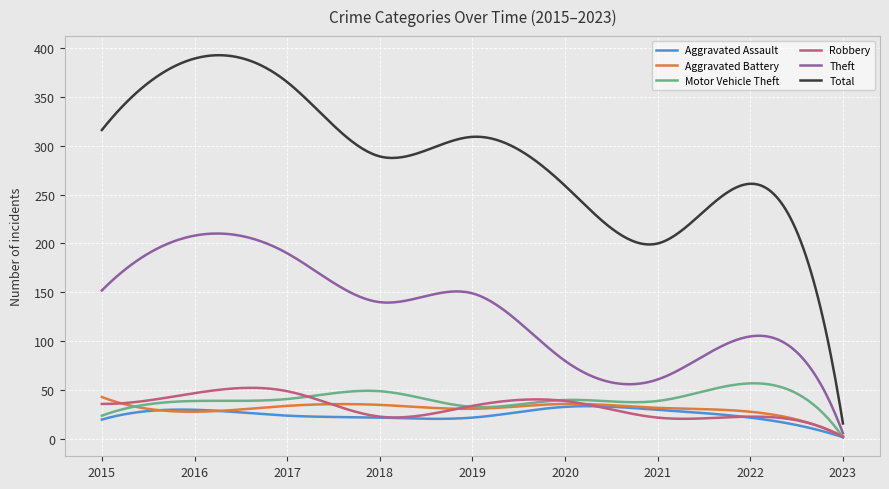

How many series are shown in this chart?

6